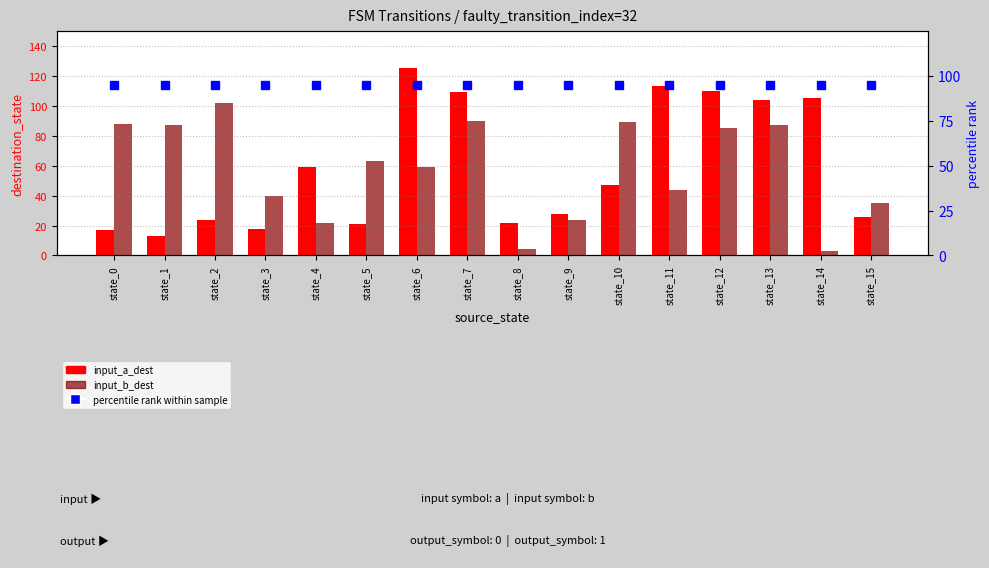

Count the number of data series in this chart.

3